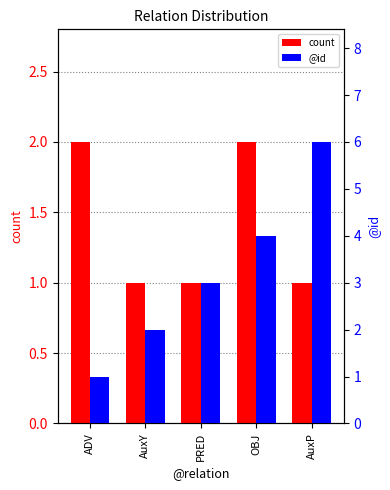

Which series has the largest total across all categories?

@id